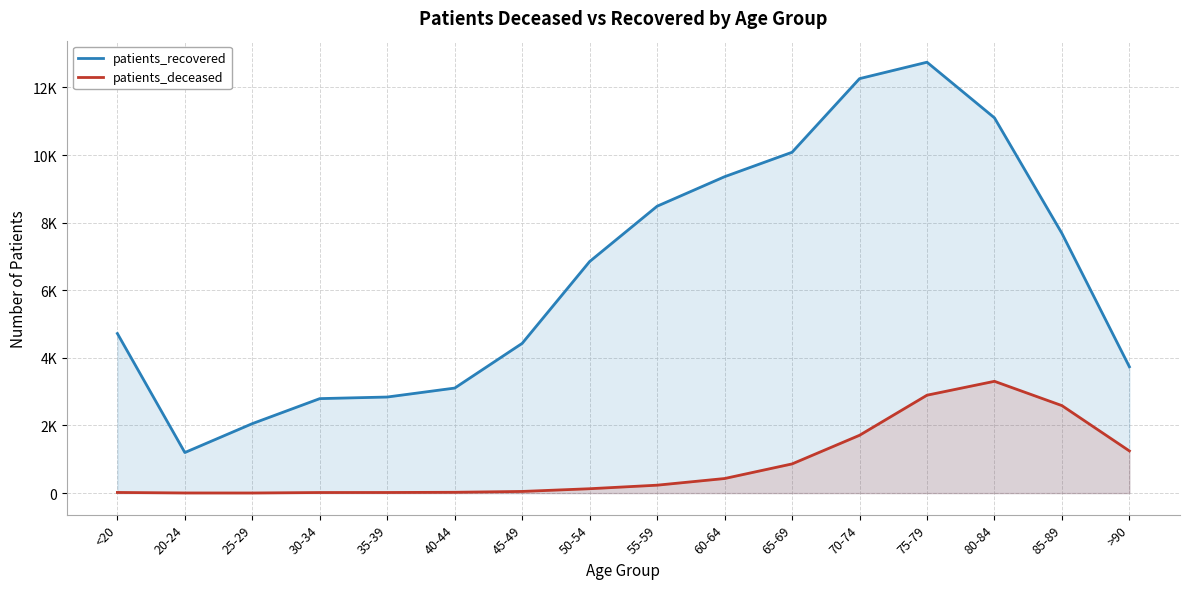

How many interior local peaks does the patients_recovered series have?

1